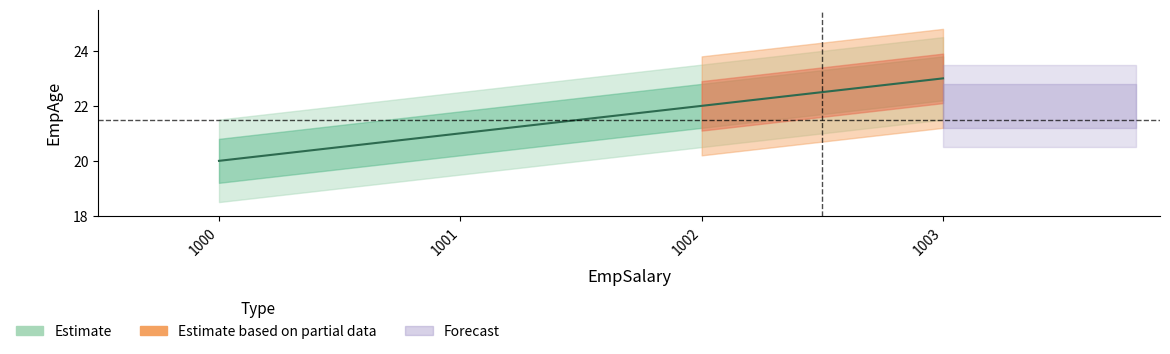

How many lines are shown in the chart?

1